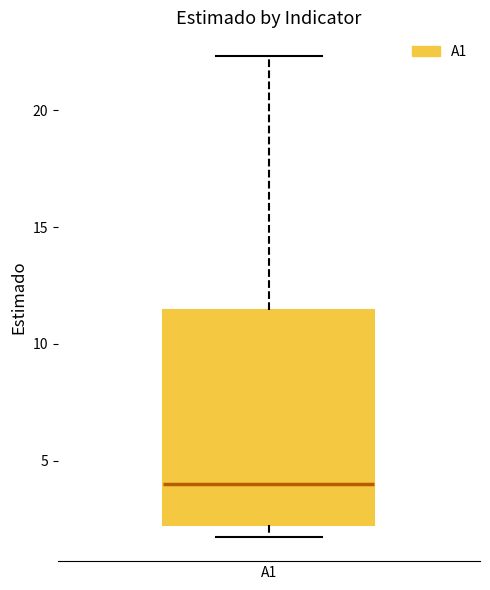

Transcribe this box plot: give where the median line is, the range the box spans, and where the two whiskers end, as read against the y-axis. The values are not printed on the chart, so give them approximately, as read against the axis.

median 4.0, box 2.0 to 11.5, whiskers 1.5 to 22.5